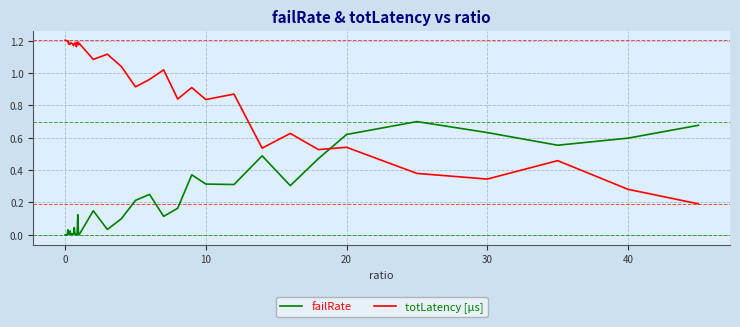

Which series has the largest total across all categories?

totLatency [µs]